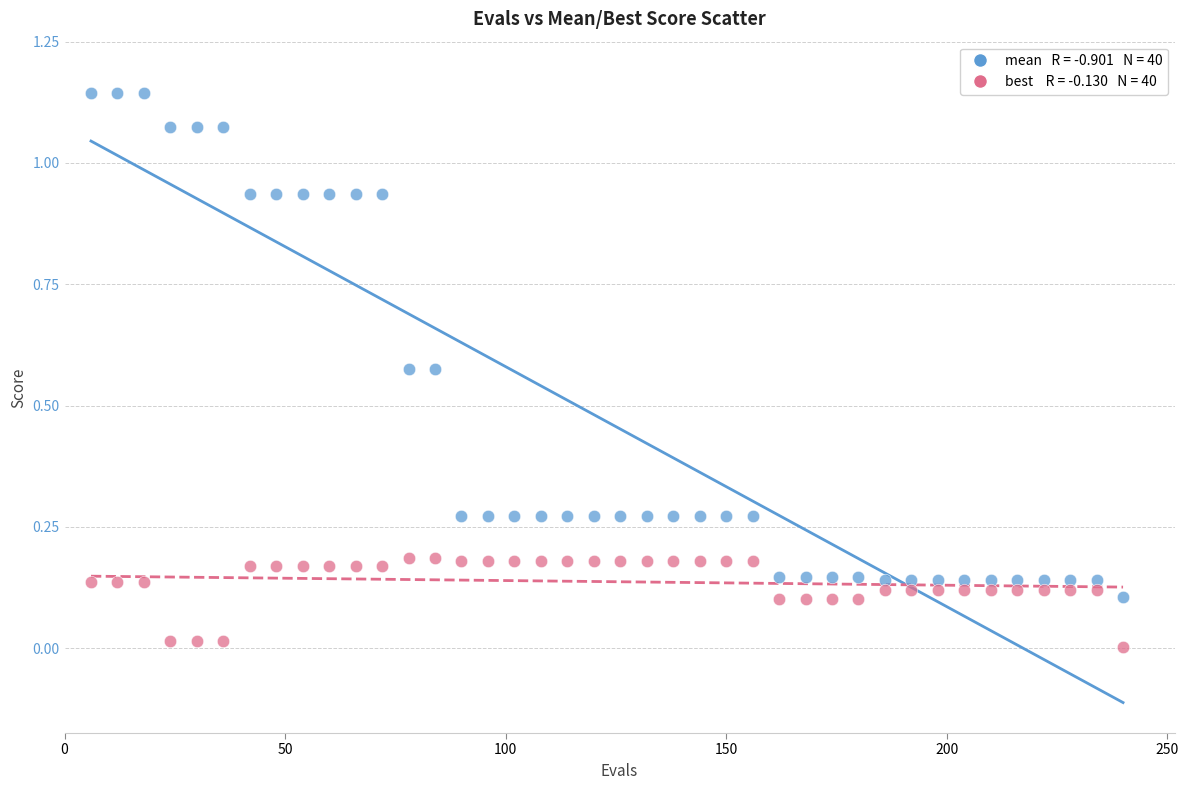

Across all data points, what is the range of X values (max minus min)?

234.0